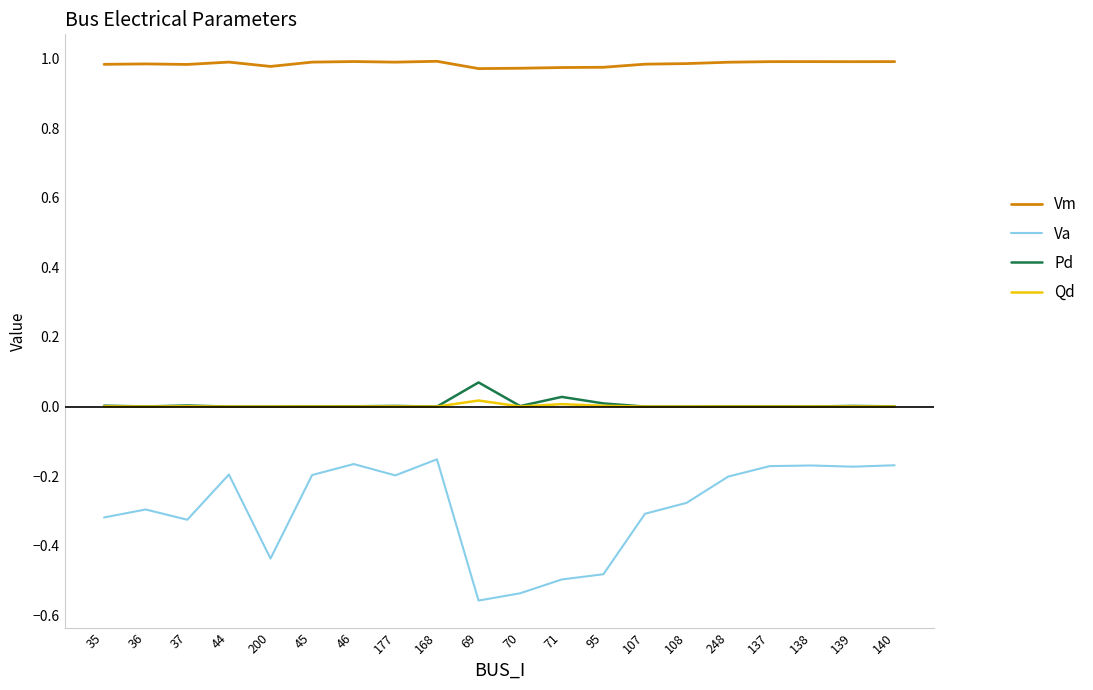

At which label does Pd reach its peak?

69